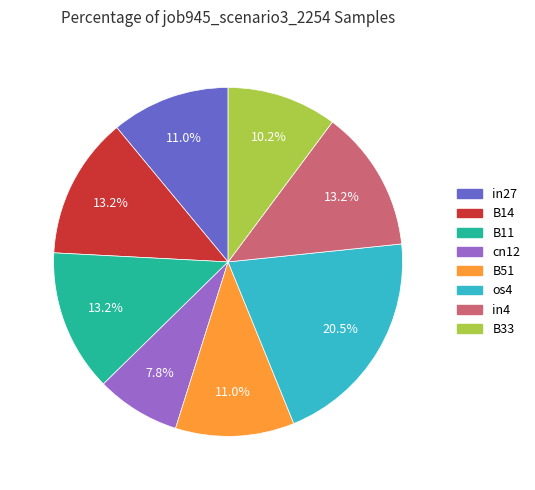

The B11 slice represents 22% of the pie. True or false?

False